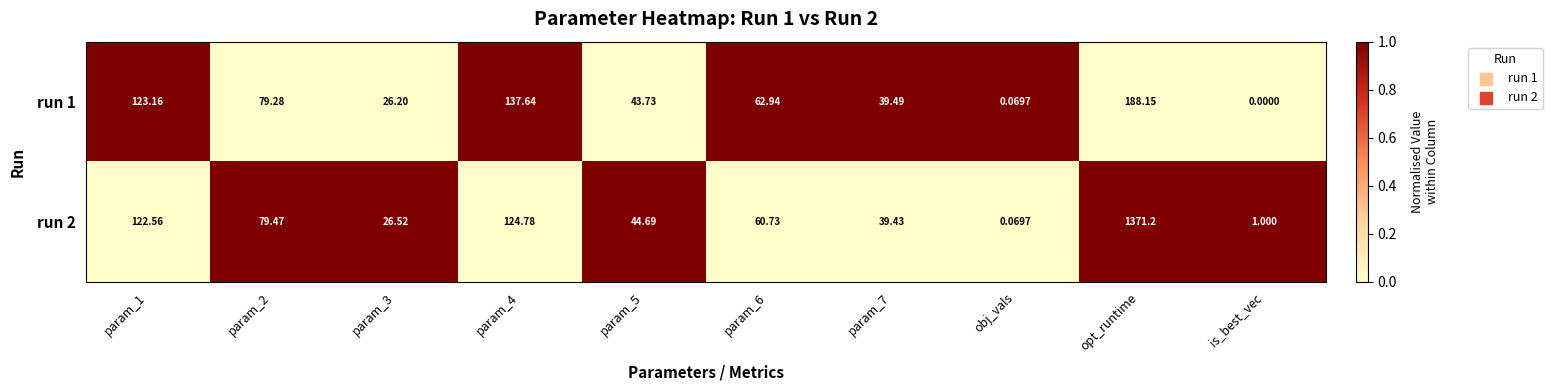

Which series has the widest spread of values?

run 2